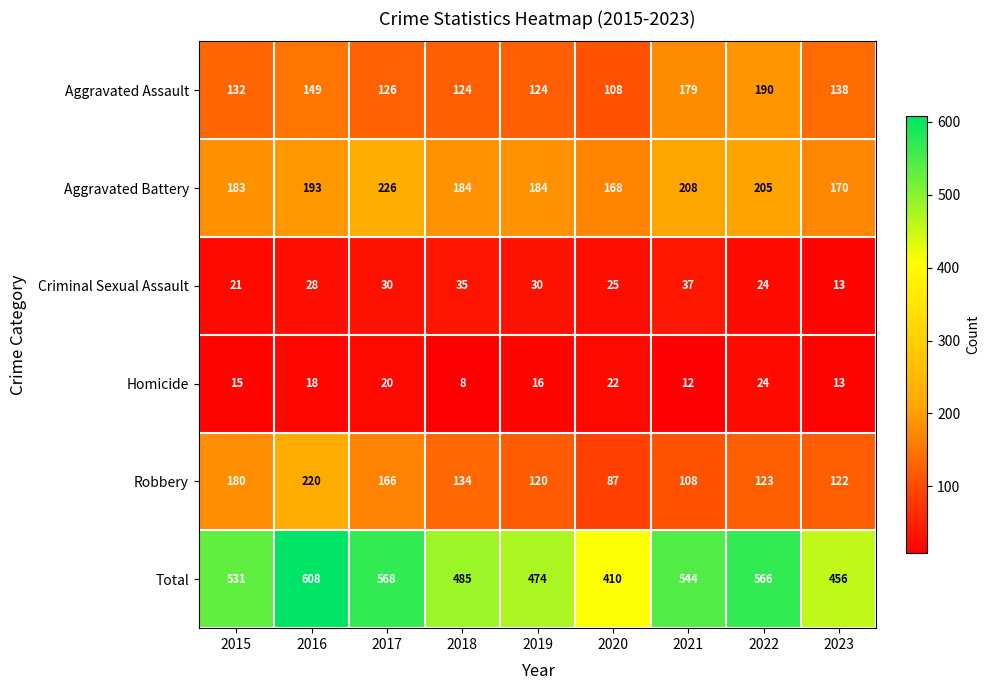

List the series in order of their peak value, highest first.

Total, Aggravated Battery, Robbery, Aggravated Assault, Criminal Sexual Assault, Homicide